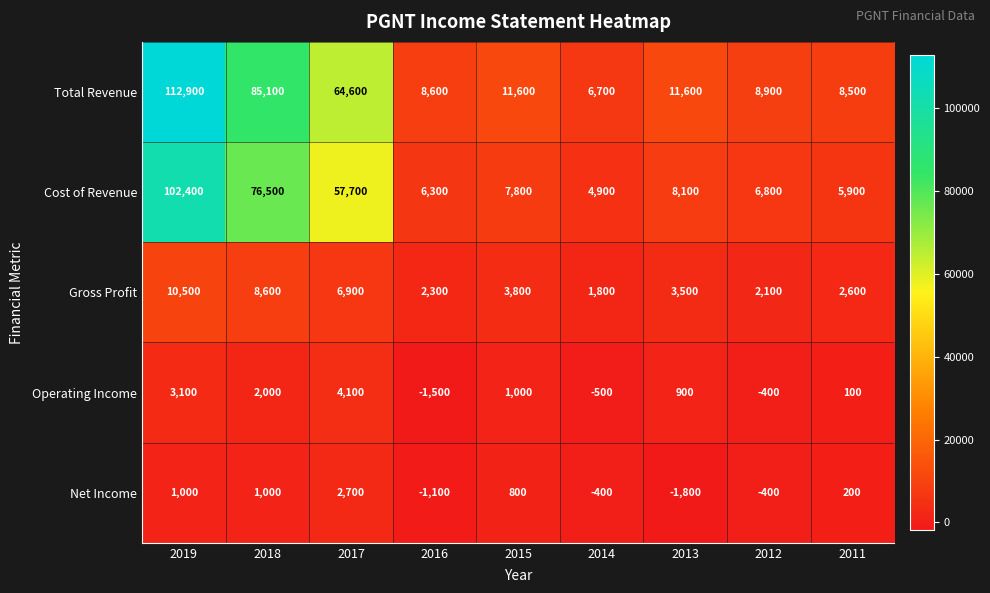

What value does the Gross Profit series have at 2016?

2300